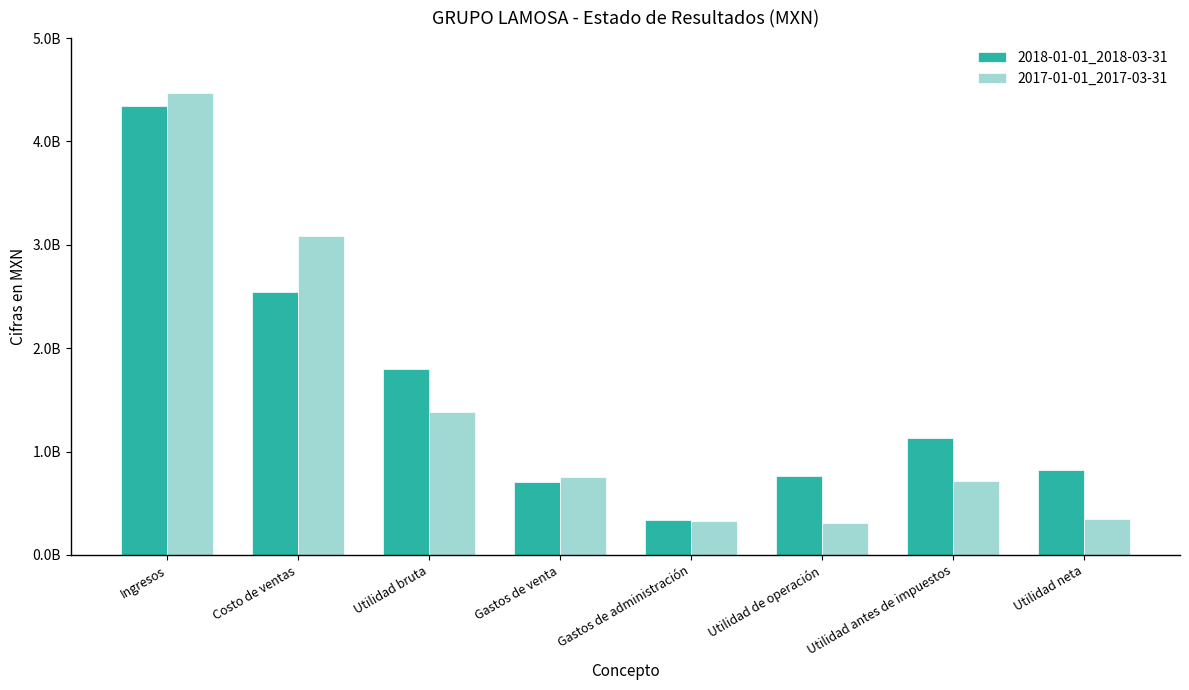

Is the value of 2017-01-01_2017-03-31 at Gastos de venta greater than the value of 2018-01-01_2018-03-31 at Costo de ventas?

No